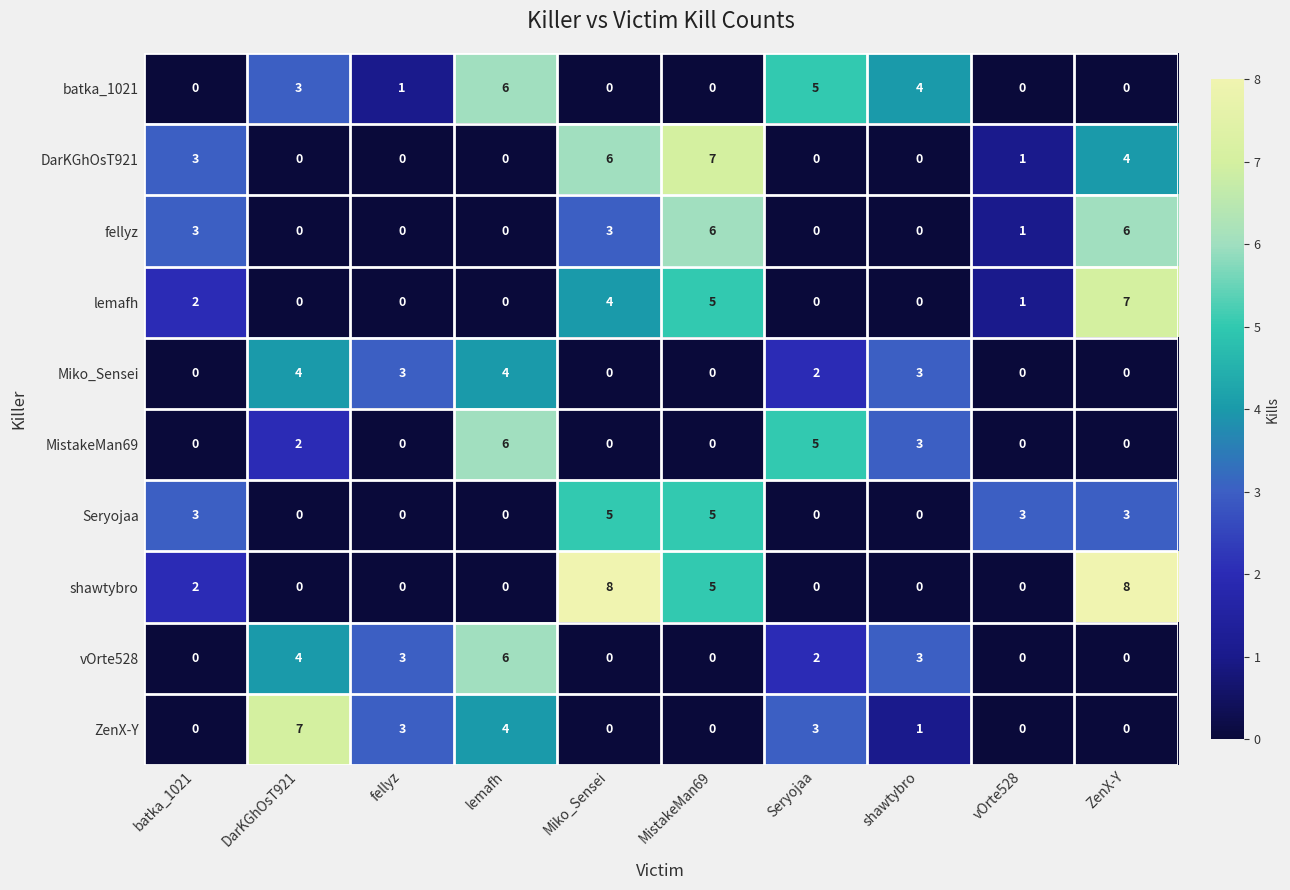

How many categories are shown in the chart?

10